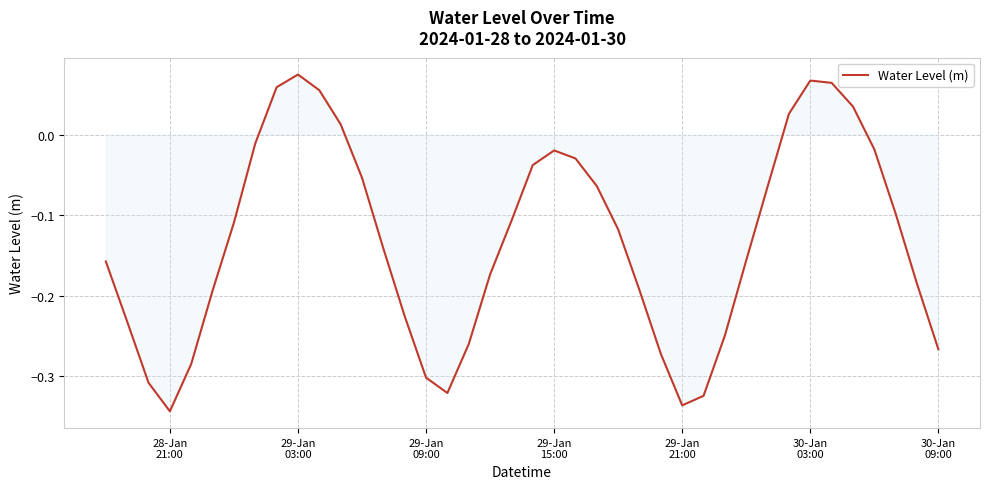

What is the difference between the maximum and minimum values?

0.4